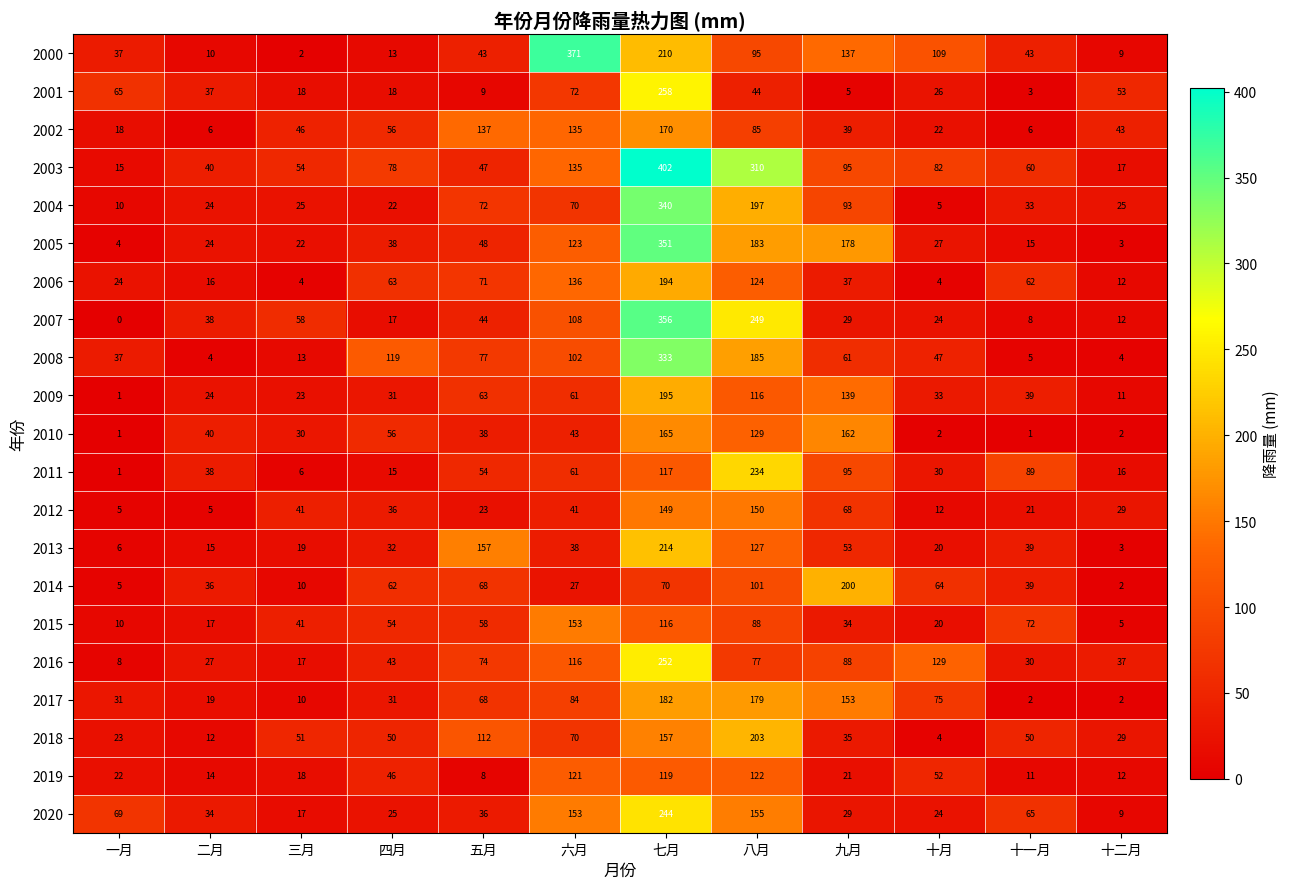

Which series has the largest total across all categories?

2003